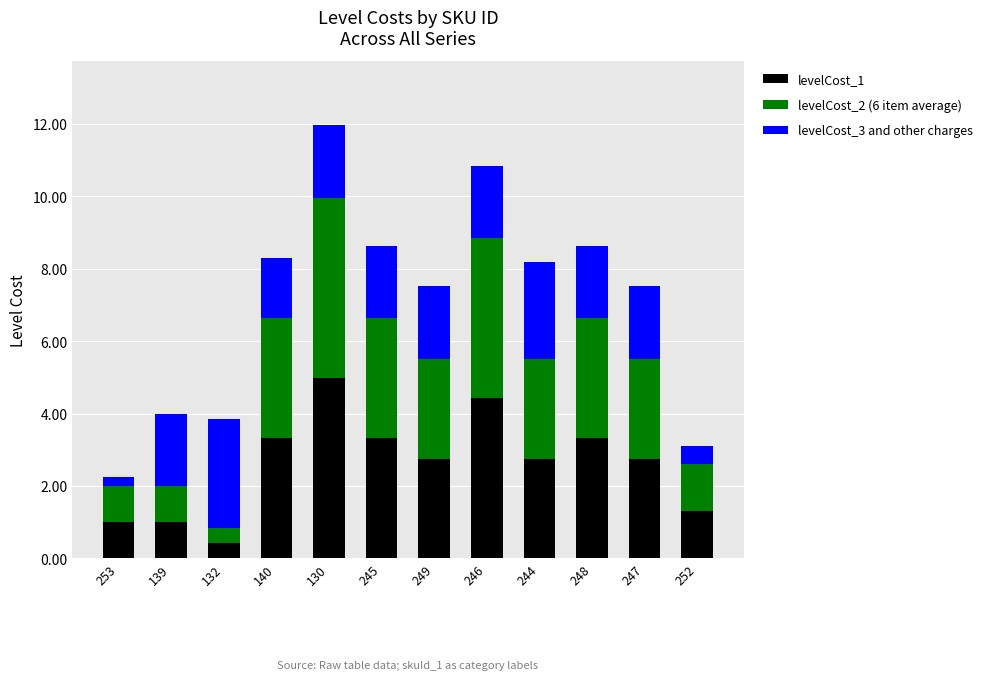

At which category is the sum across all series the highest?

130